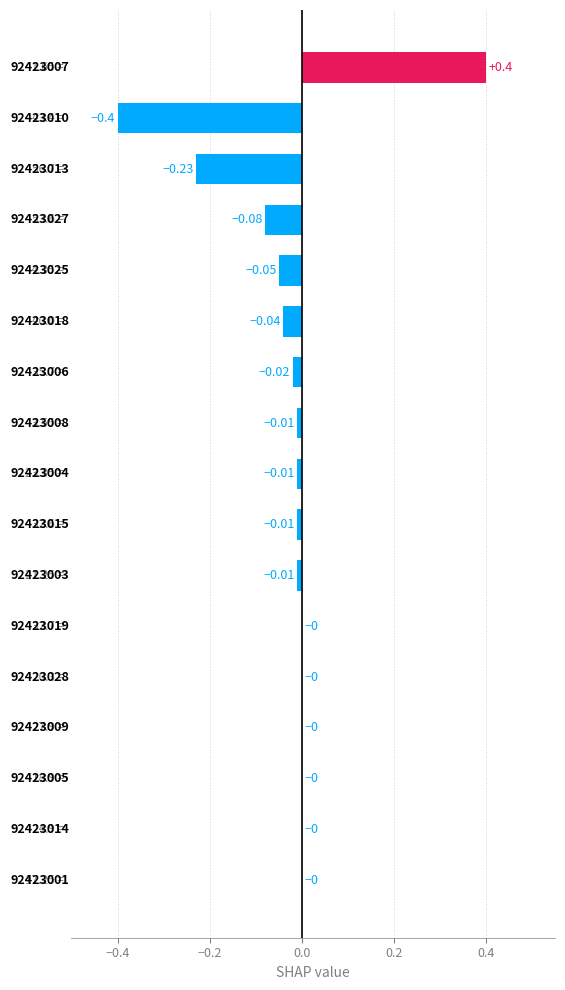

Are the bars grouped side by side (vs. stacked)?

No